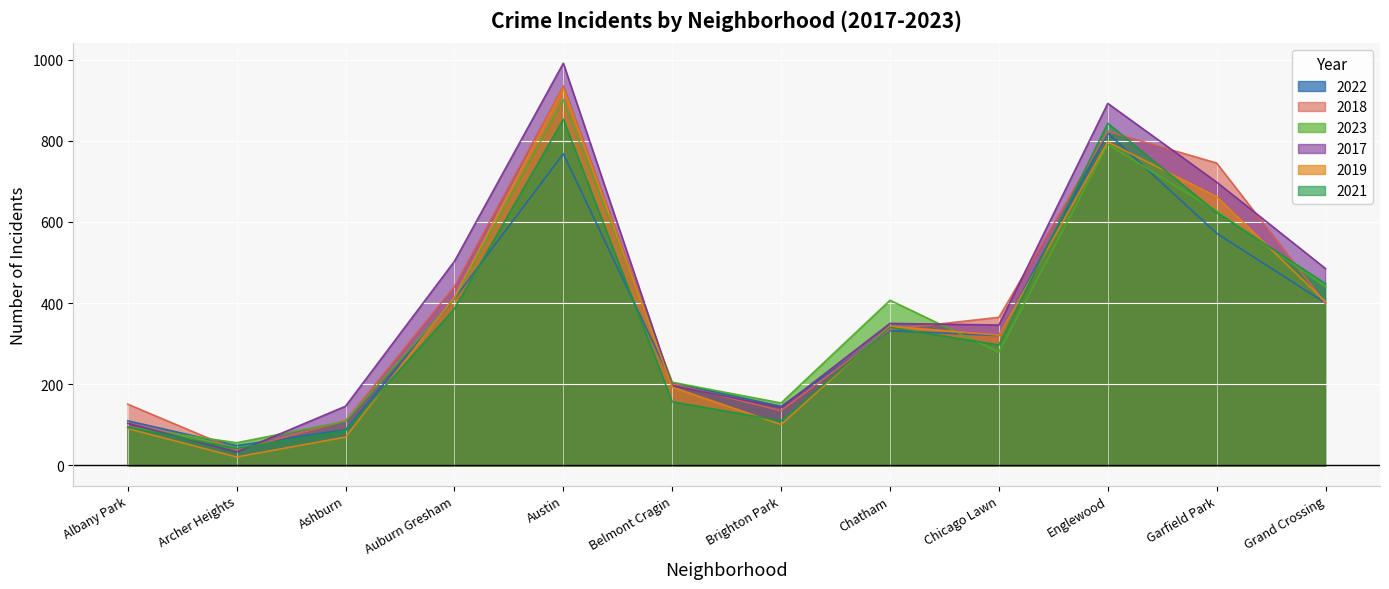

List the labels in order of 2019 value, smallest first.

Archer Heights, Ashburn, Albany Park, Brighton Park, Belmont Cragin, Chicago Lawn, Chatham, Grand Crossing, Auburn Gresham, Garfield Park, Englewood, Austin